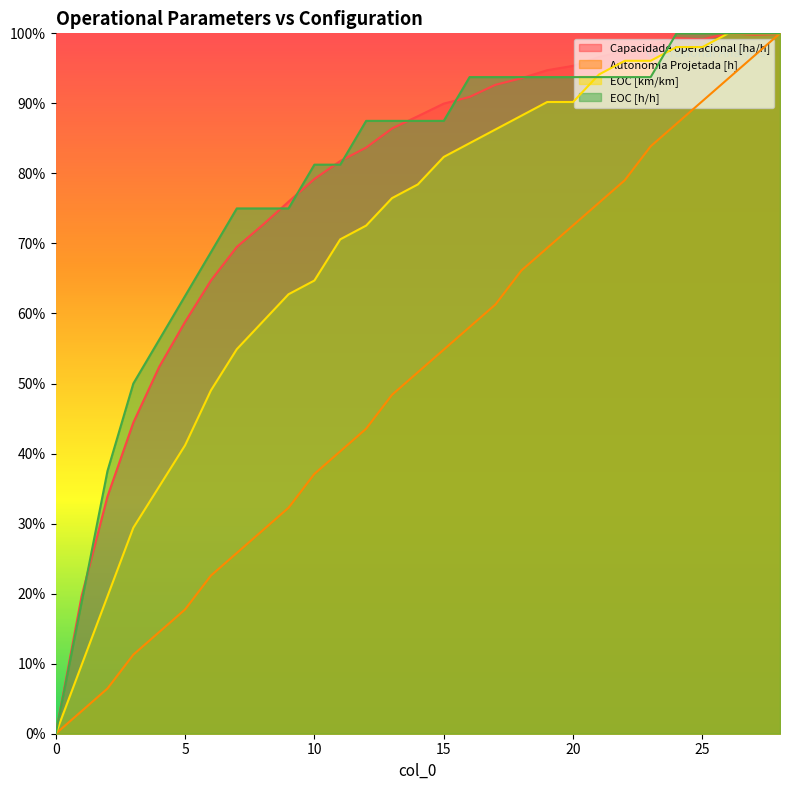

What is the approximate value of Autonomia Projetada [h] at 14?

0.5